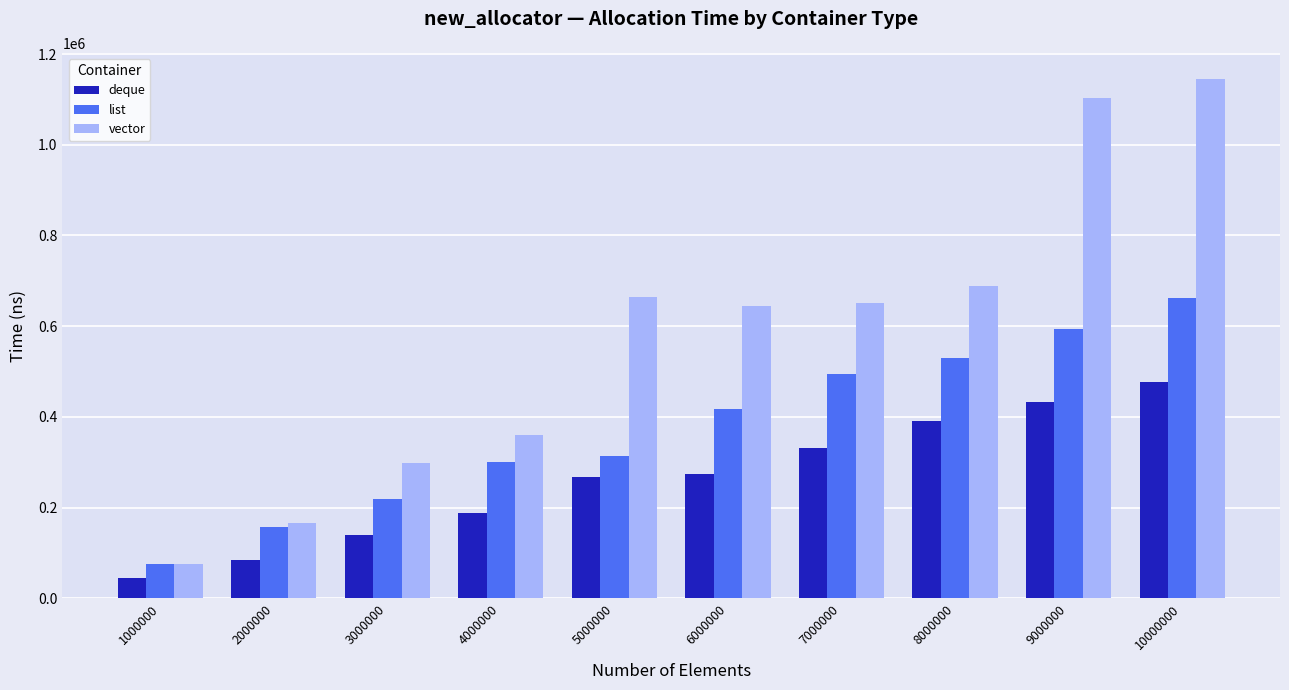

Read the deque value at 10000000.

476617